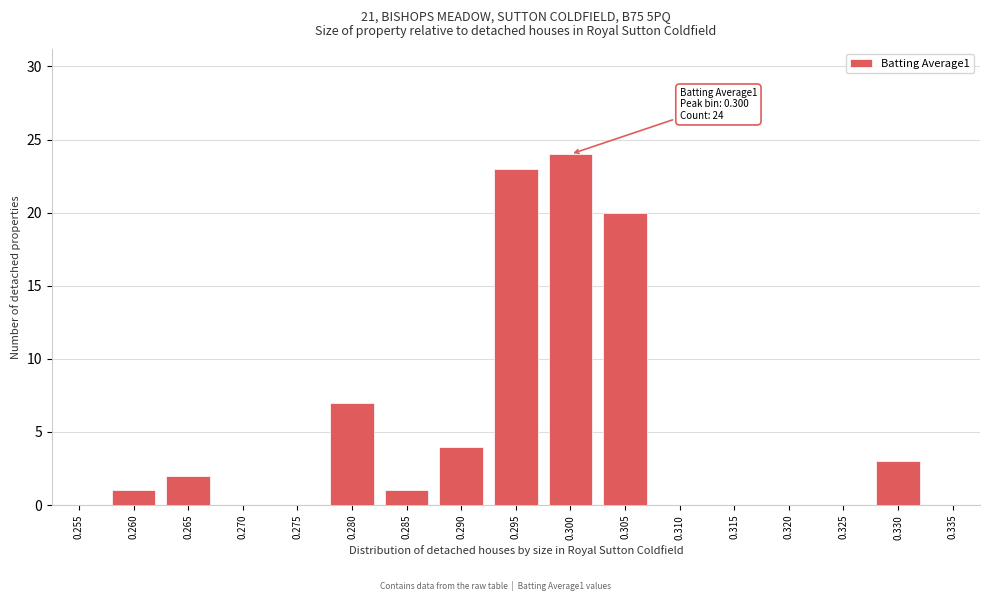

Reading left to right, list all the values displayed in this chart.

0.255=0	0.260=1	0.265=2	0.270=0	0.275=0	0.280=7	0.285=1	0.290=4	0.295=23	0.300=24	0.305=20	0.310=0	0.315=0	0.320=0	0.325=0	0.330=3	0.335=0